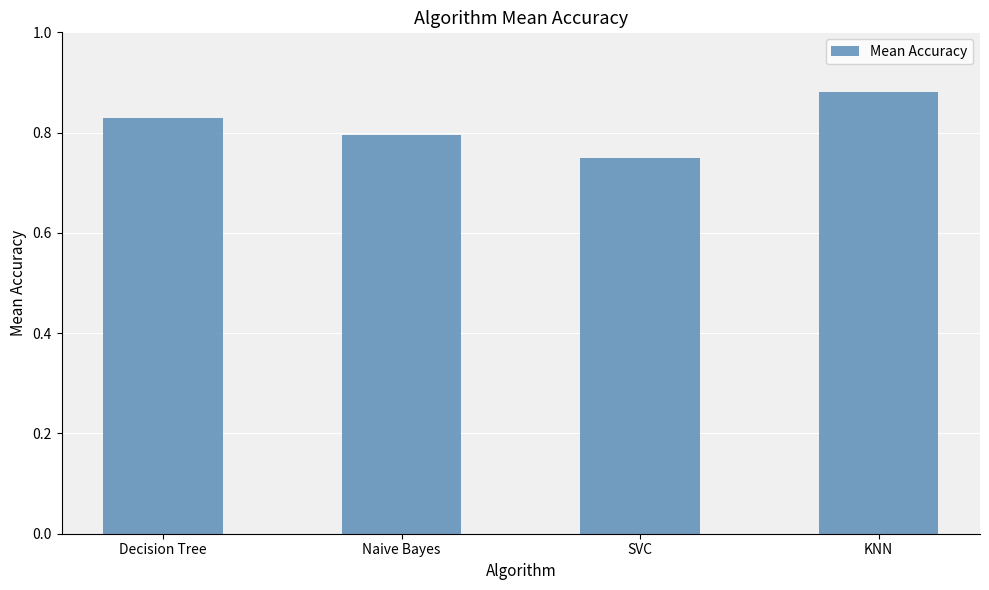

At which category does the chart reach its peak across all series?

KNN